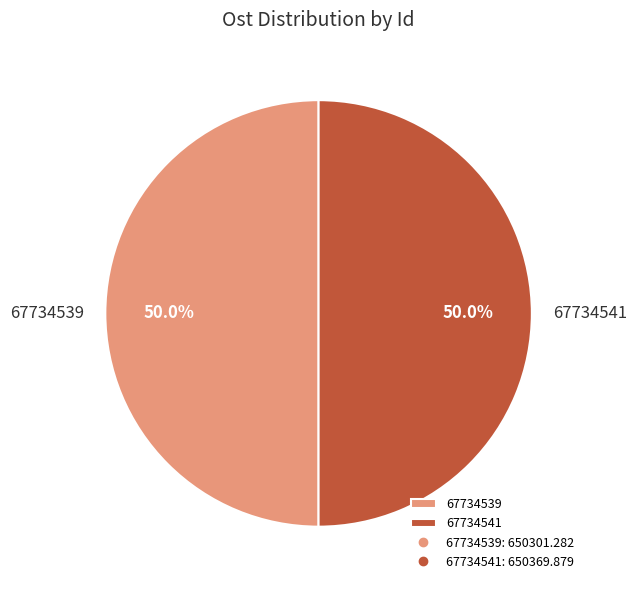

Is it true that 67734539 is 50% of the pie?

True